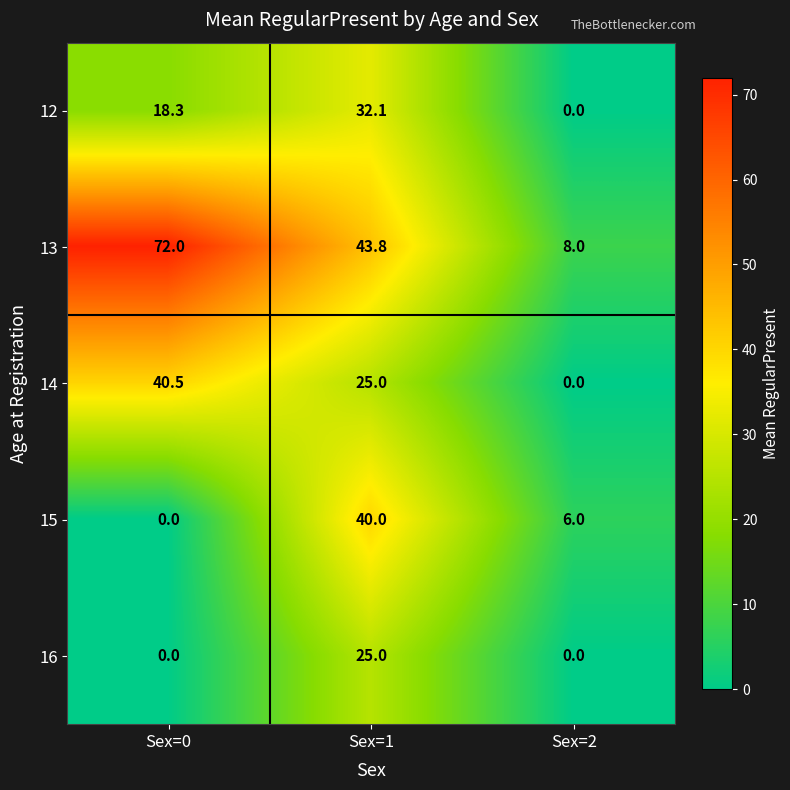

The value of 13 at Sex=0 is 113.6. True or false?

False